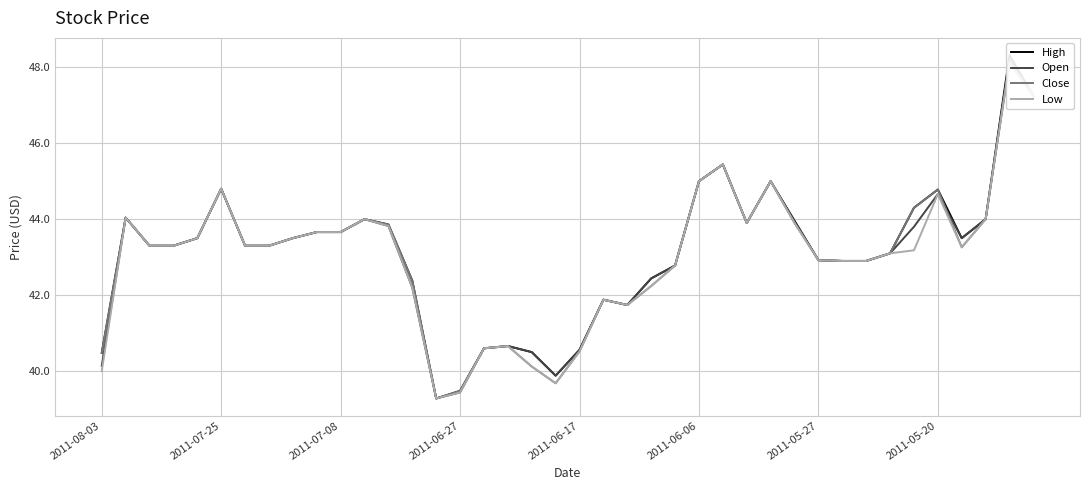

What position from the left is 9?

10